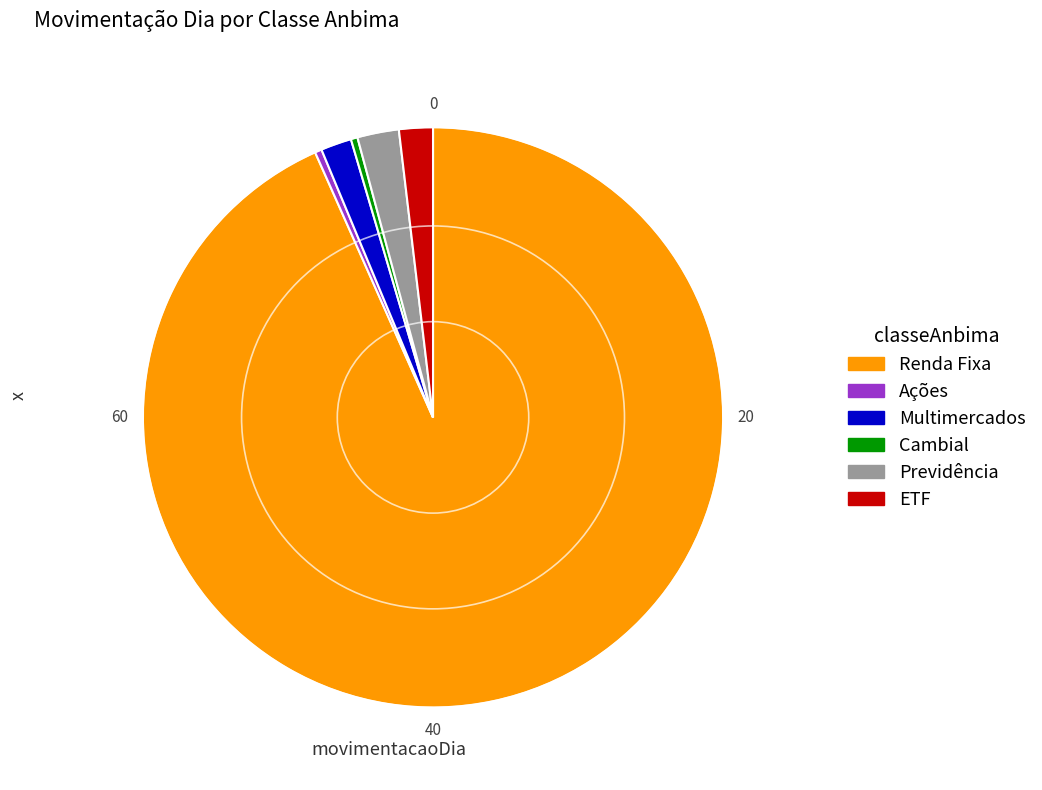

Which category has the biggest portion of the pie?

Renda Fixa